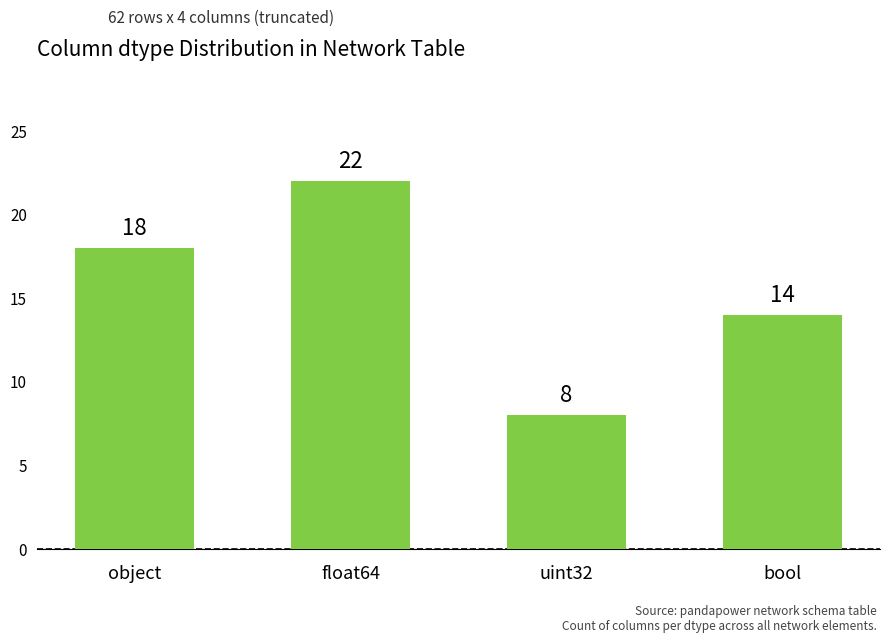

Reading left to right, transcribe all the data shown in this chart.

18	22	8	14